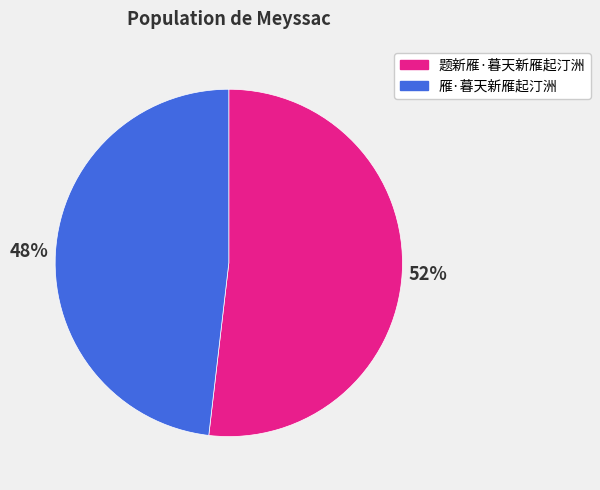

How many segments does this pie chart have?

2